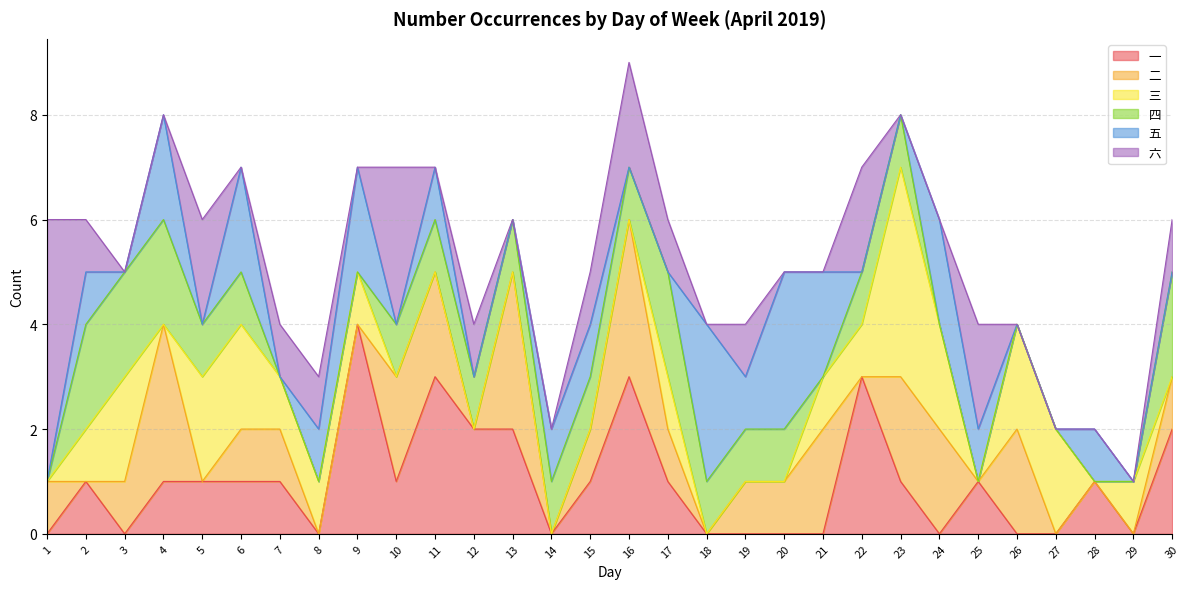

True or false: 一 and 四 cross at least once.

True